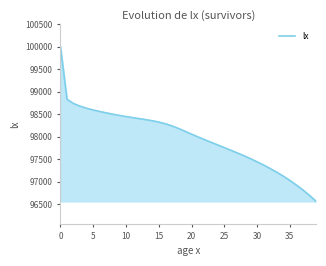

What is the difference between the maximum and minimum values?

3439